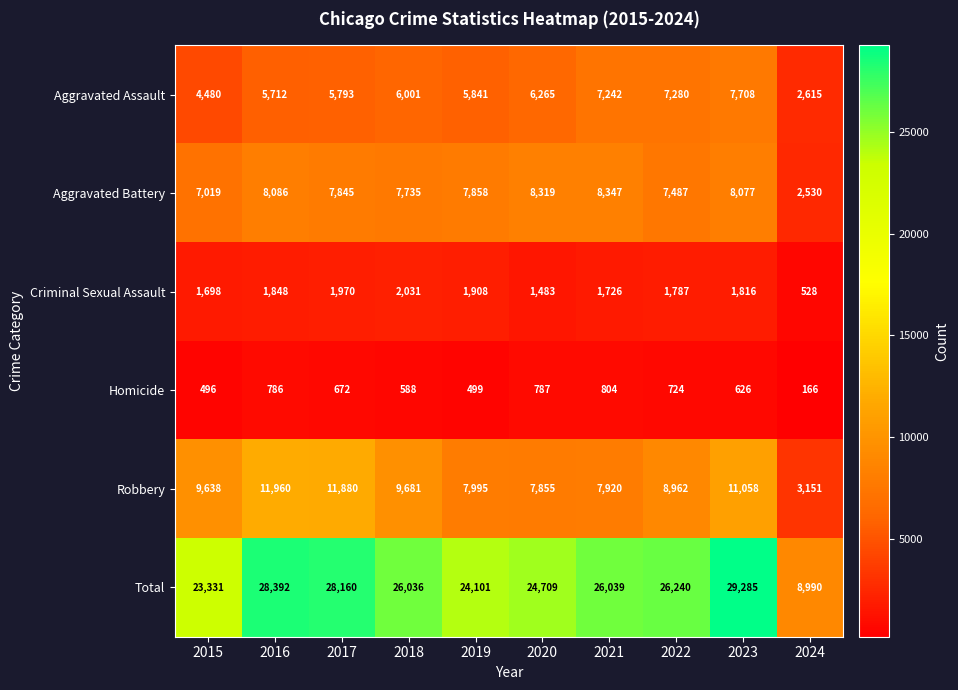

At which category is the sum across all series the highest?

2023